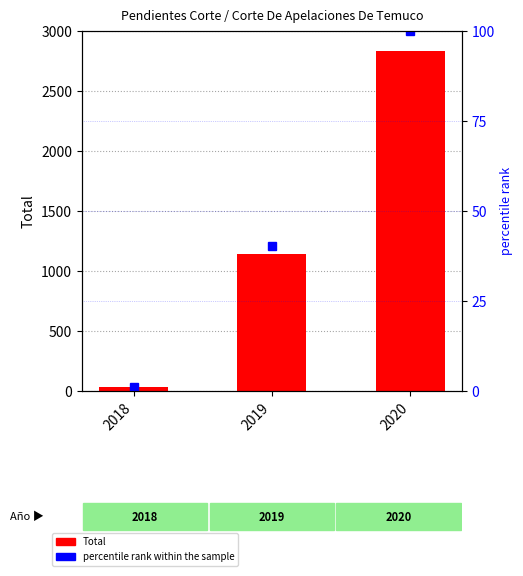

At how many categories does at least one series exceed 1972?

1